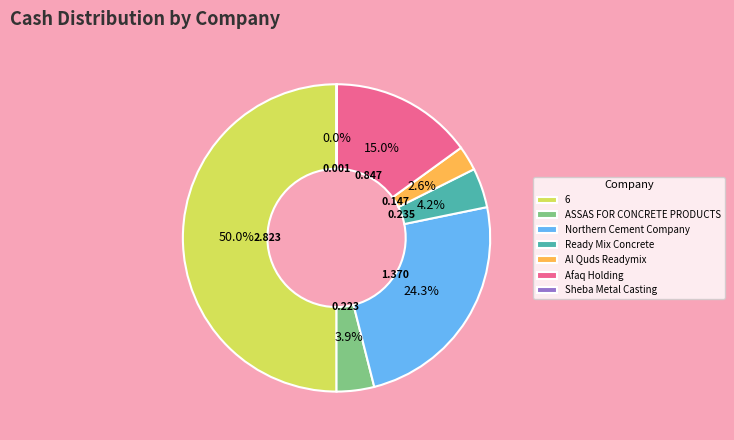

Between Northern Cement Company and Al Quds Readymix, which is larger?

Northern Cement Company